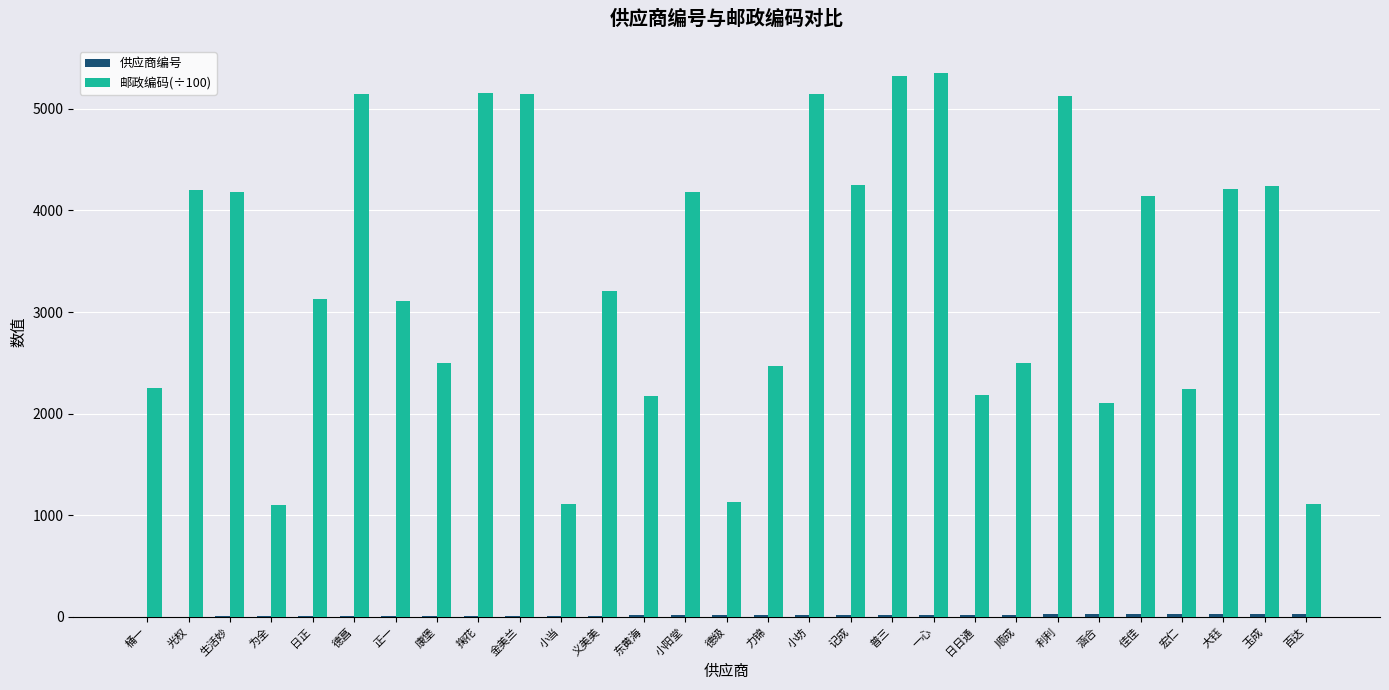

Which series changed the most between 光权 and 小坊?

邮政编码(÷100)